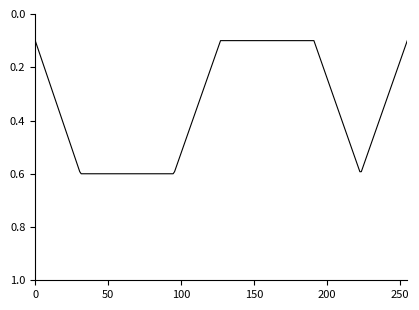

How many lines are shown in the chart?

1